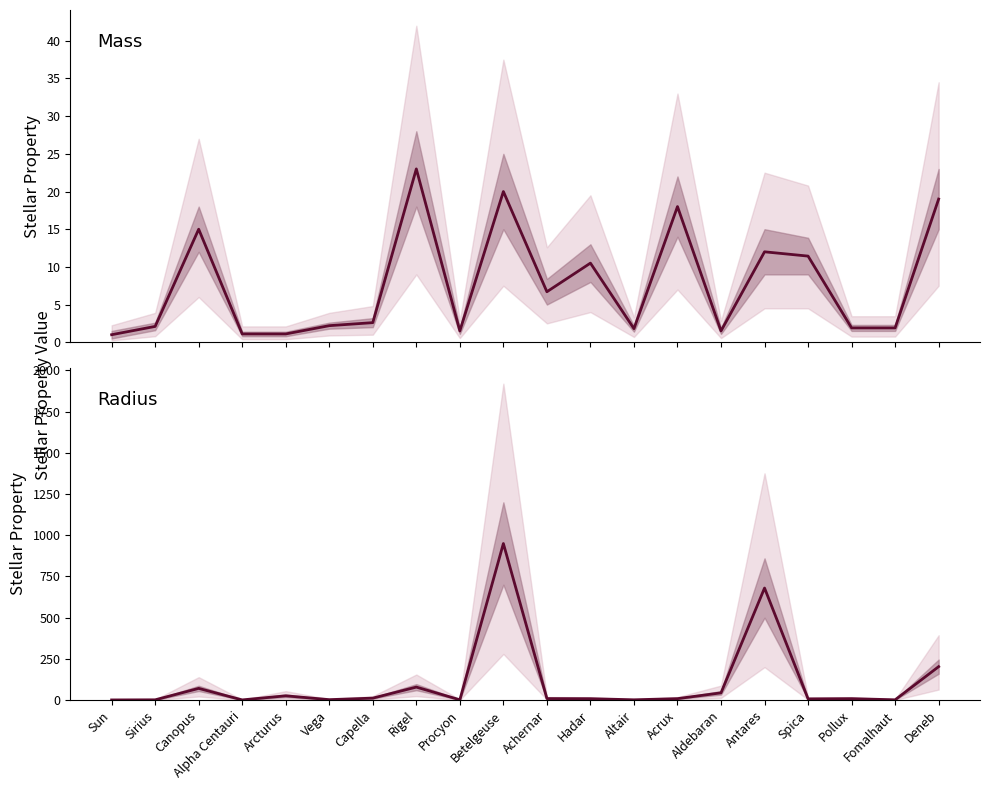

Reading left to right, extract all data points from this chart.

mass: Sun=1.0	Sirius=2.1	Canopus=15.0	Alpha Centauri=1.1	Arcturus=1.1	Vega=2.2	Capella=2.6	Rigel=23.0	Procyon=1.5	Betelgeuse=20.0	Achernar=6.7	Hadar=10.5	Altair=1.8	Acrux=18.0	Aldebaran=1.5	Antares=12.0	Spica=11.4	Pollux=1.9	Fomalhaut=1.9	Deneb=19.0
radius: Sun=1.0	Sirius=1.7	Canopus=71.0	Alpha Centauri=1.2	Arcturus=26.0	Vega=2.7	Capella=12.0	Rigel=78.9	Procyon=1.9	Betelgeuse=950.0	Achernar=9.3	Hadar=8.6	Altair=1.8	Acrux=8.9	Aldebaran=44.0	Antares=680.0	Spica=7.5	Pollux=8.8	Fomalhaut=1.8	Deneb=203.0